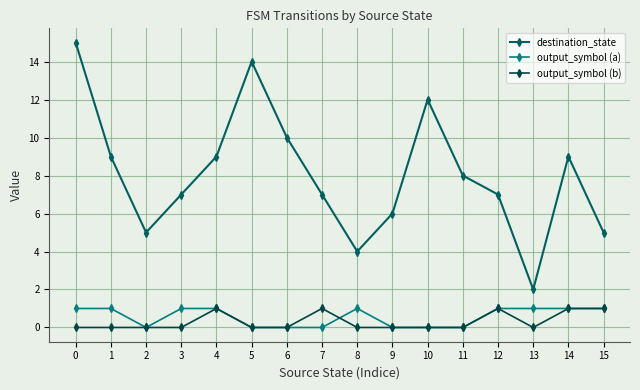

What is the value of the destination_state point at the 14th from the left?

2